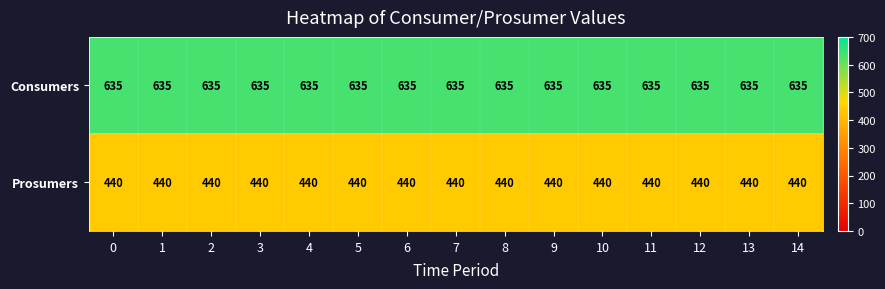

The Prosumers series shows 440 at 14. True or false?

True